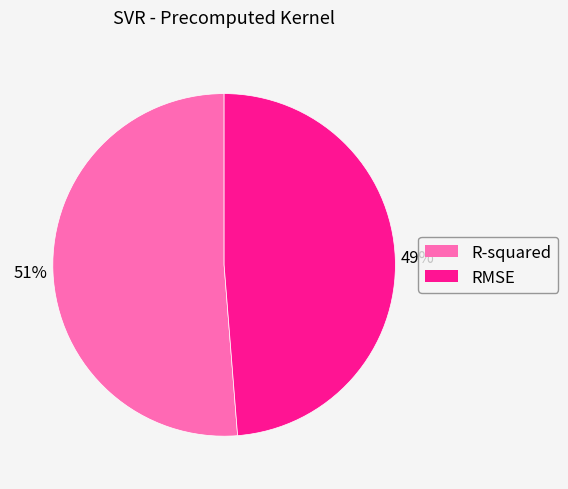

What percentage is the RMSE slice, to the nearest percent?

49%